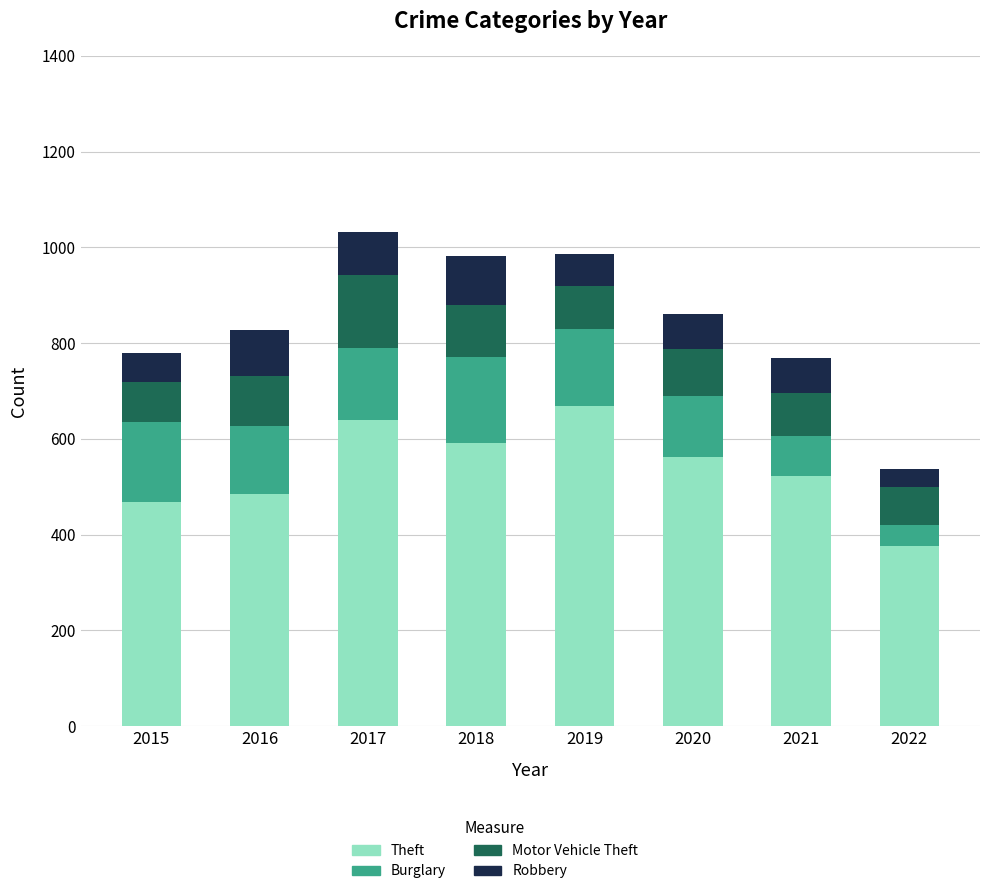

How many data points does each series have?

8